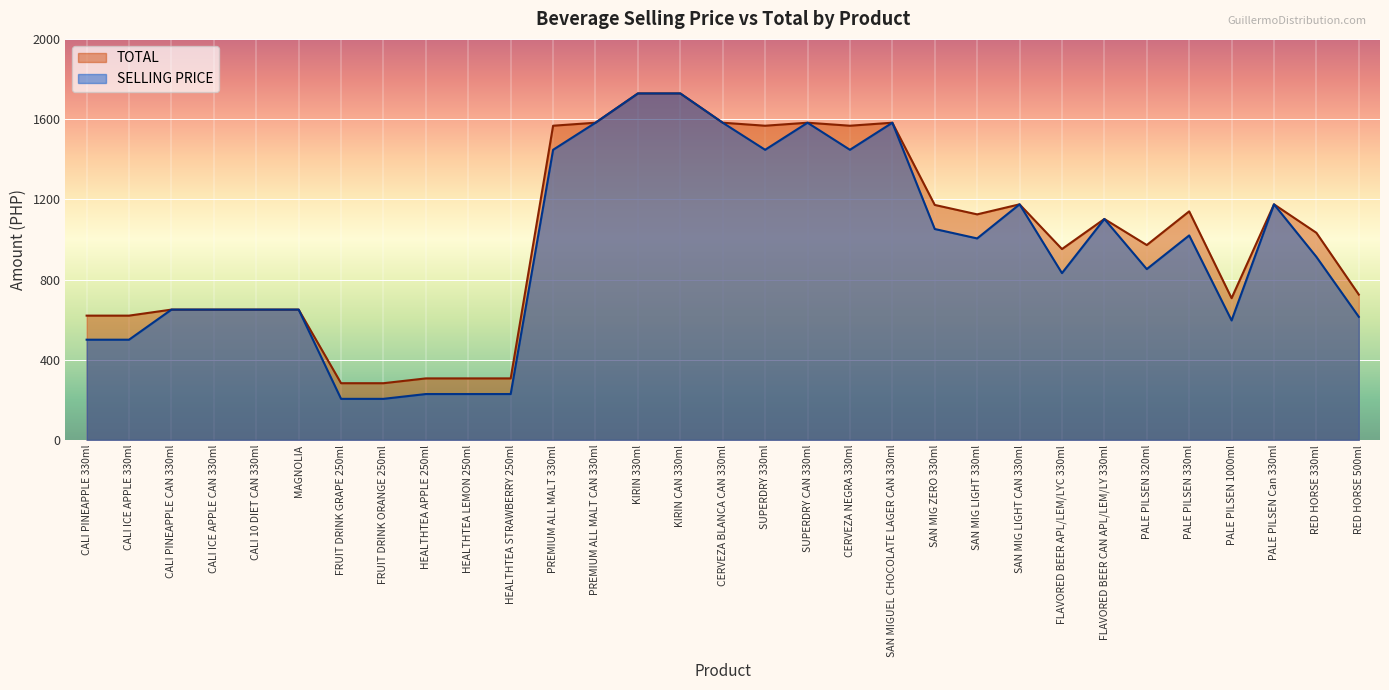

Which series has the largest range (max minus min)?

SELLING PRICE